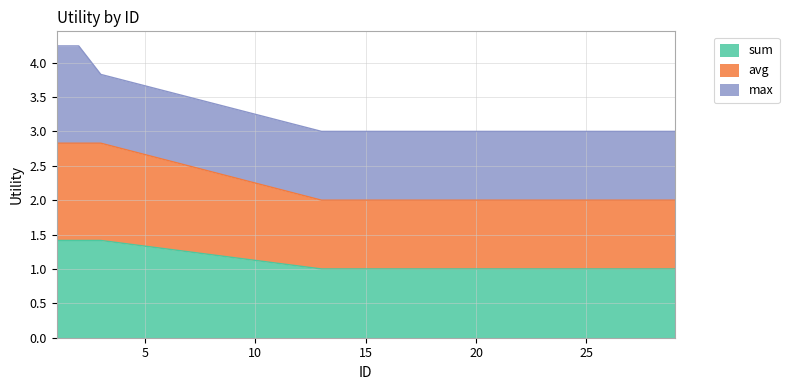

What value does the avg series have at 21?

2.0